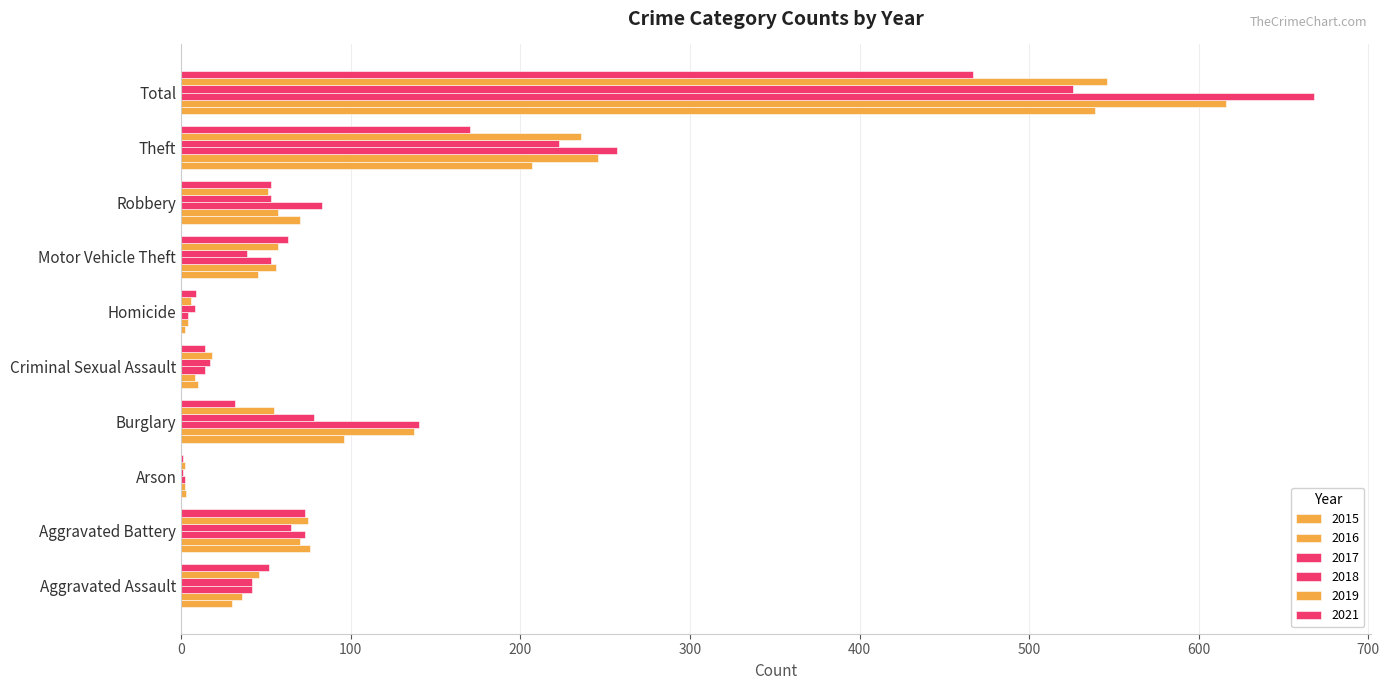

Where is 2016 nearest to the value 309?

Theft